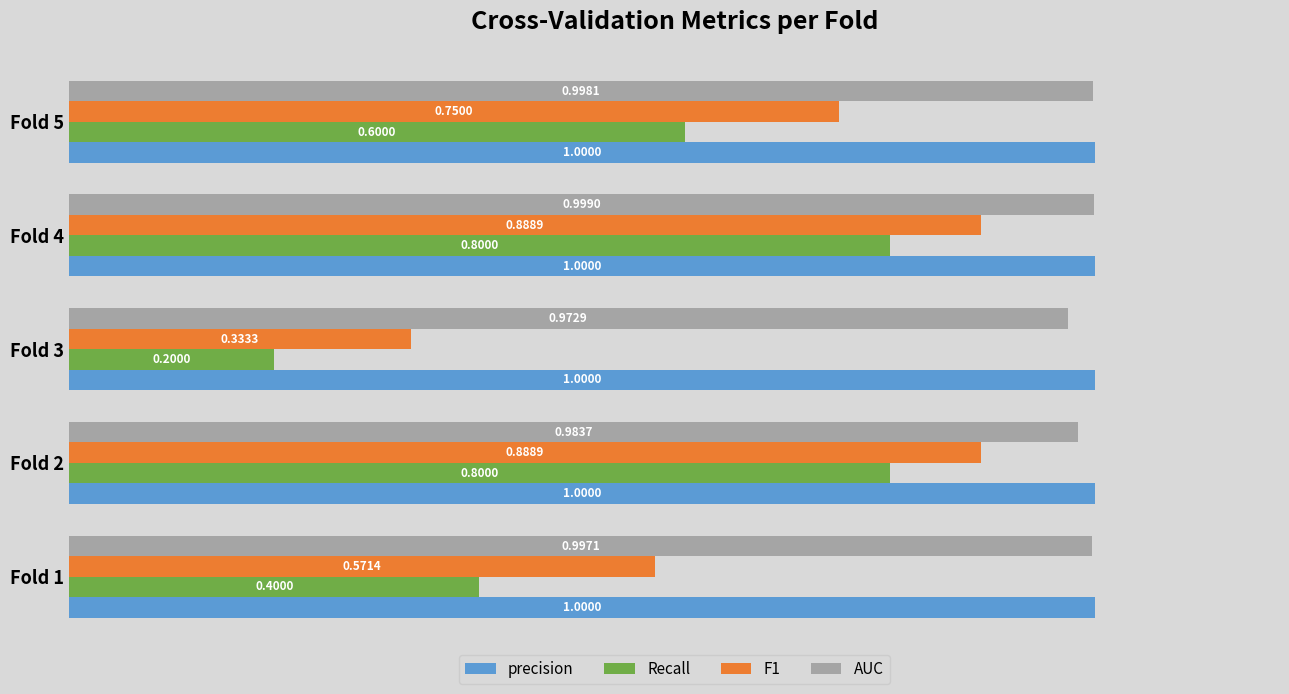

Which series has the largest total across all categories?

precision